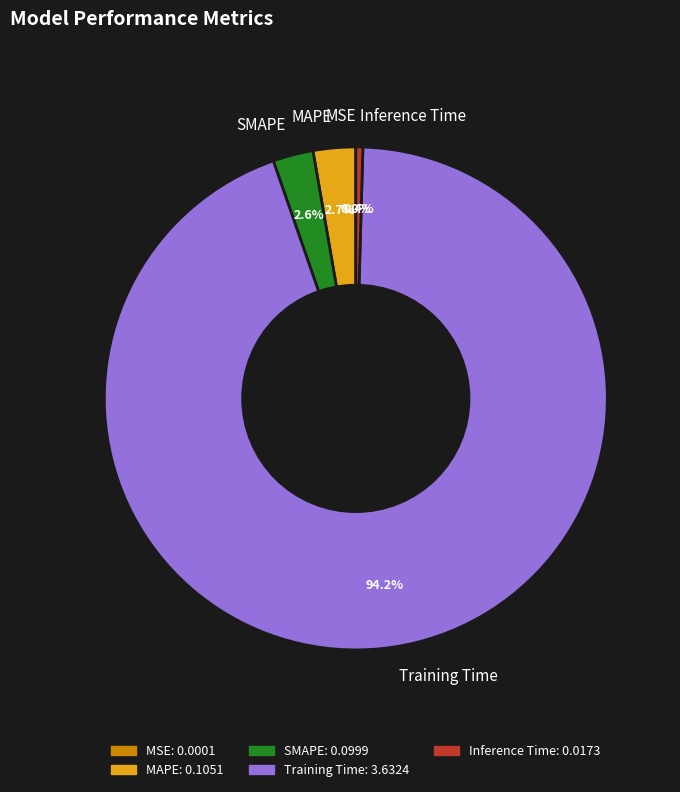

To the nearest percent, what is the difference between the largest and smallest slice percentages?

94%